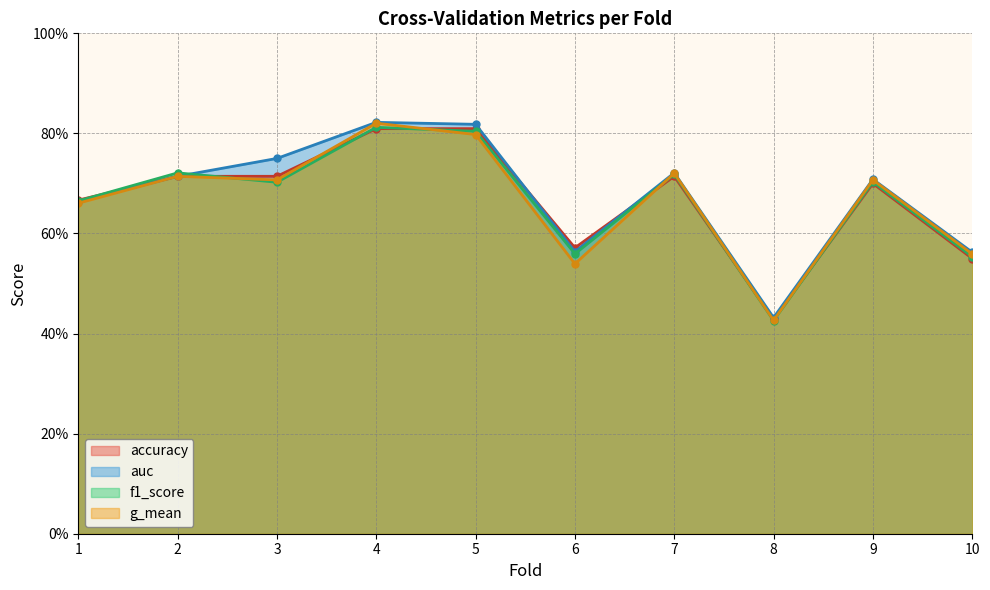

Reading right to left, extract all data points from this chart.

accuracy: 10=0.6	9=0.7	8=0.4	7=0.7	6=0.6	5=0.8	4=0.8	3=0.7	2=0.7	1=0.7
auc: 10=0.6	9=0.7	8=0.4	7=0.7	6=0.6	5=0.8	4=0.8	3=0.8	2=0.7	1=0.7
f1_score: 10=0.6	9=0.7	8=0.4	7=0.7	6=0.6	5=0.8	4=0.8	3=0.7	2=0.7	1=0.7
g_mean: 10=0.6	9=0.7	8=0.4	7=0.7	6=0.5	5=0.8	4=0.8	3=0.7	2=0.7	1=0.7